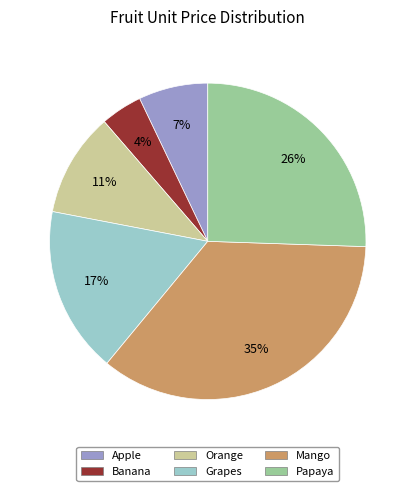

Do Apple and Orange together represent more than half of the pie?

No